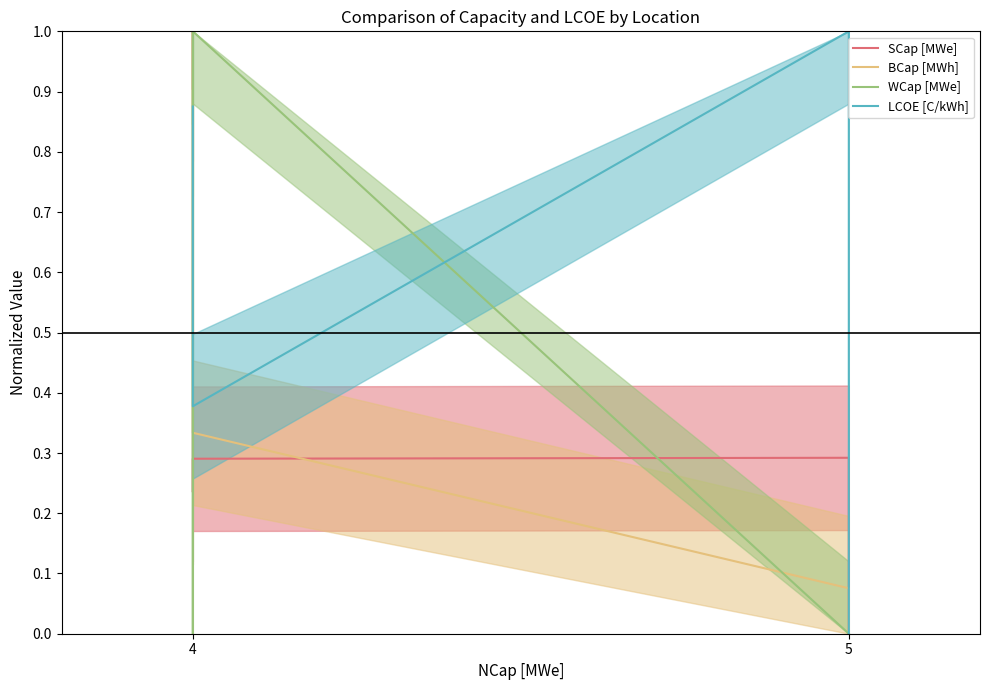

The value of SCap [MWe] at 4 is 0.3. True or false?

True